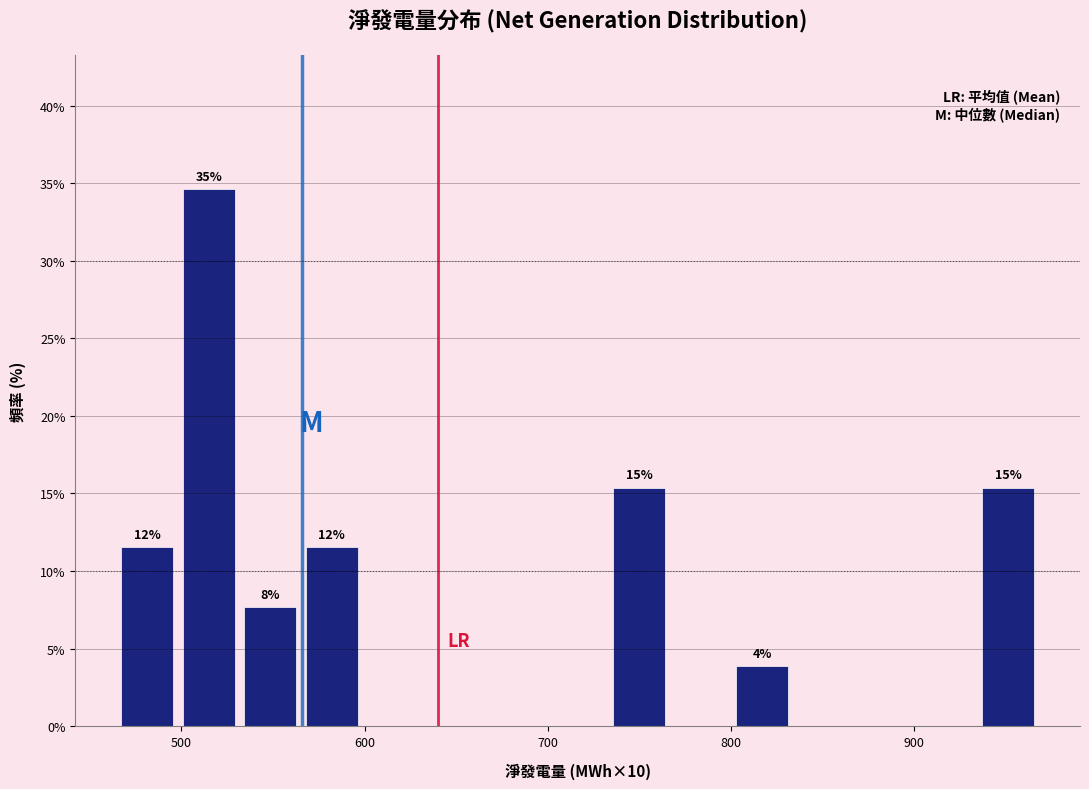

Read against the x-axis, roughly where is the centre of the tallest bar?

510